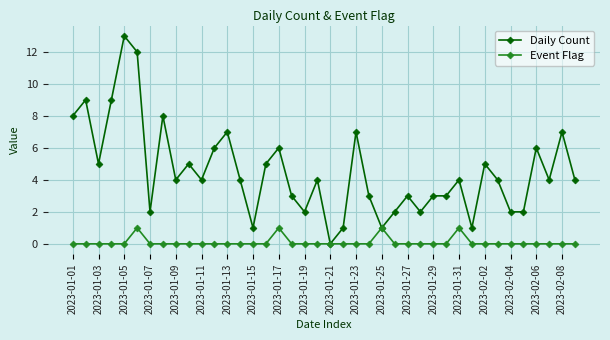

What is the value of the Daily Count point at the 22nd from the left?

1